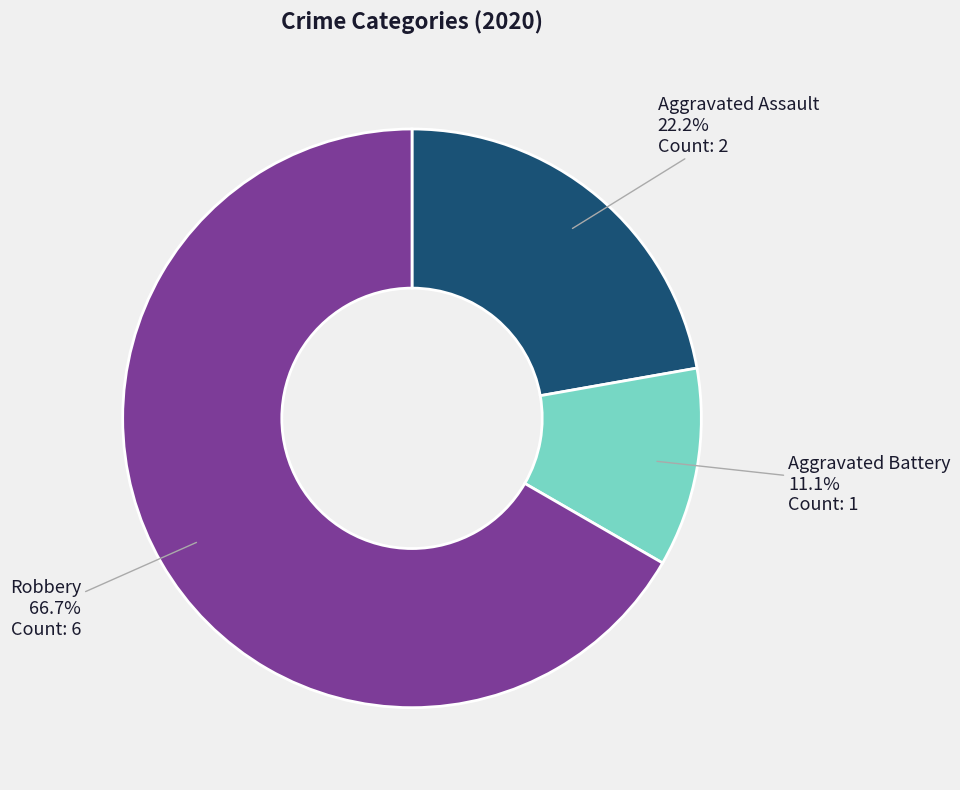

Does any single category account for the majority?

Yes